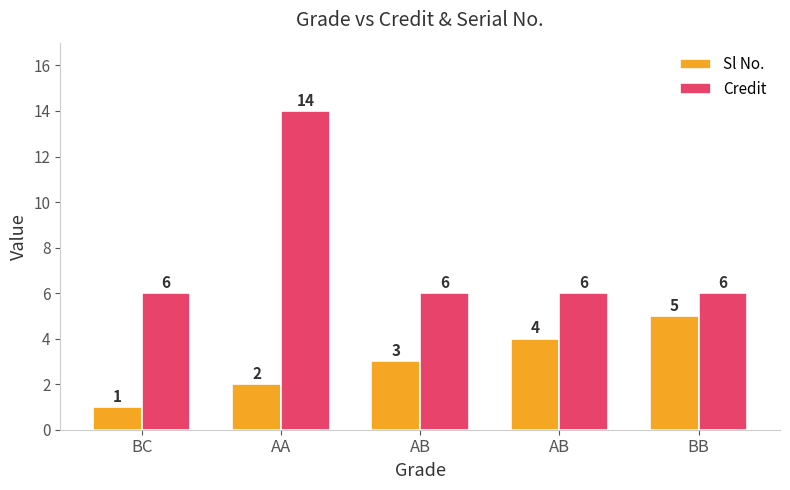

Rank the series by their maximum value, from lowest to highest.

Sl No., Credit